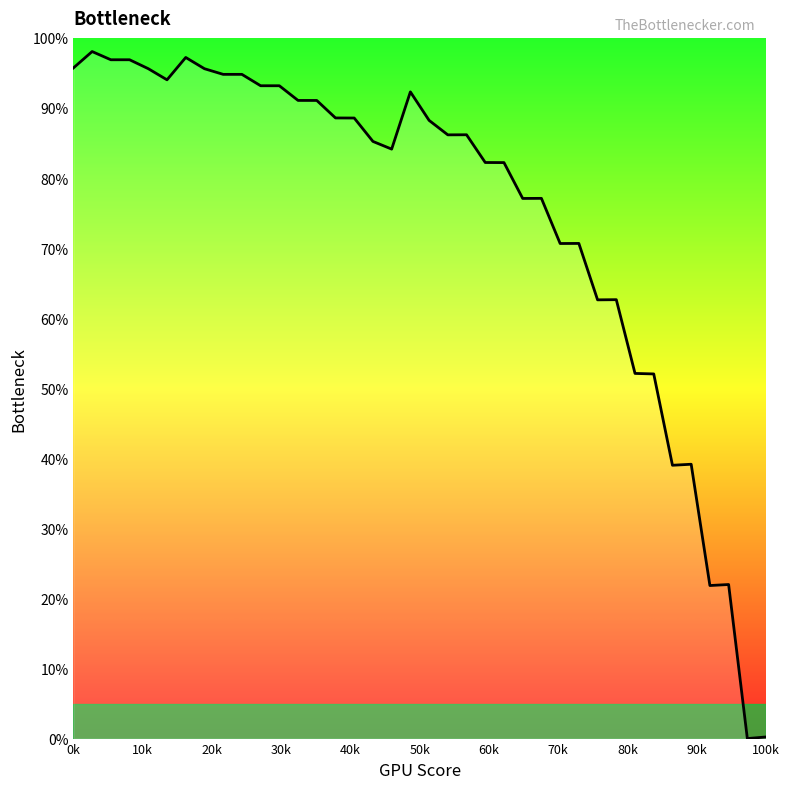

What is the maximum value shown in the chart?

98.0